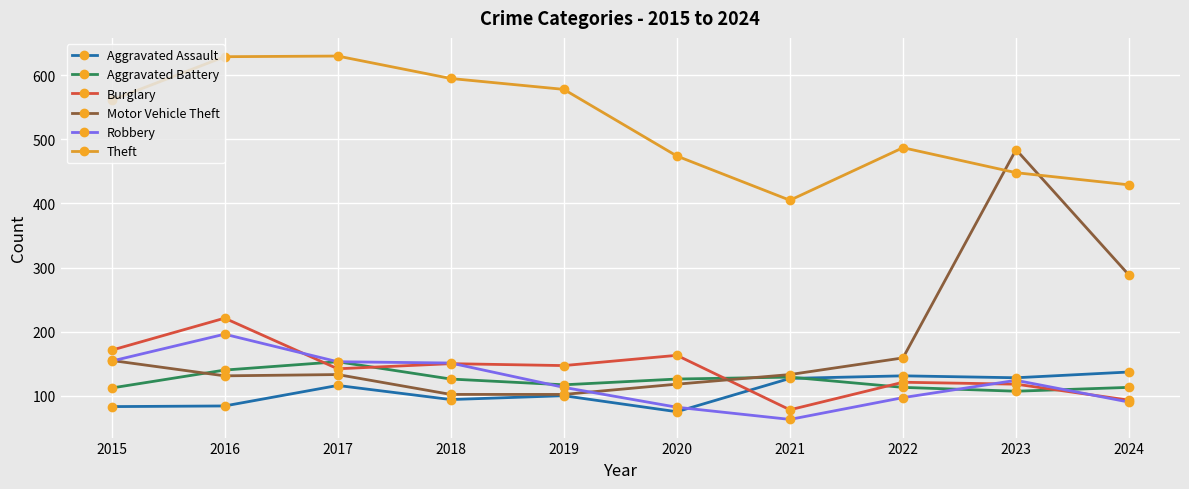

Where is the first local minimum for Theft?

2021